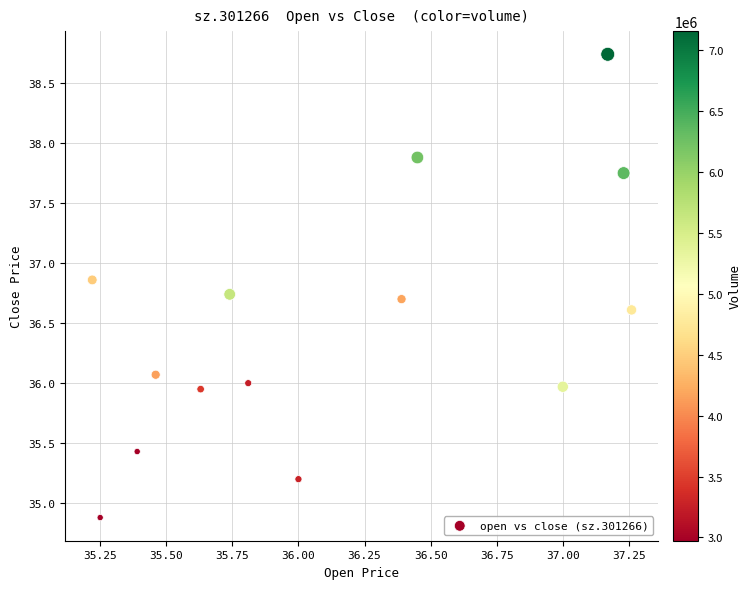

What is the range of X values (max minus min)?

2.0